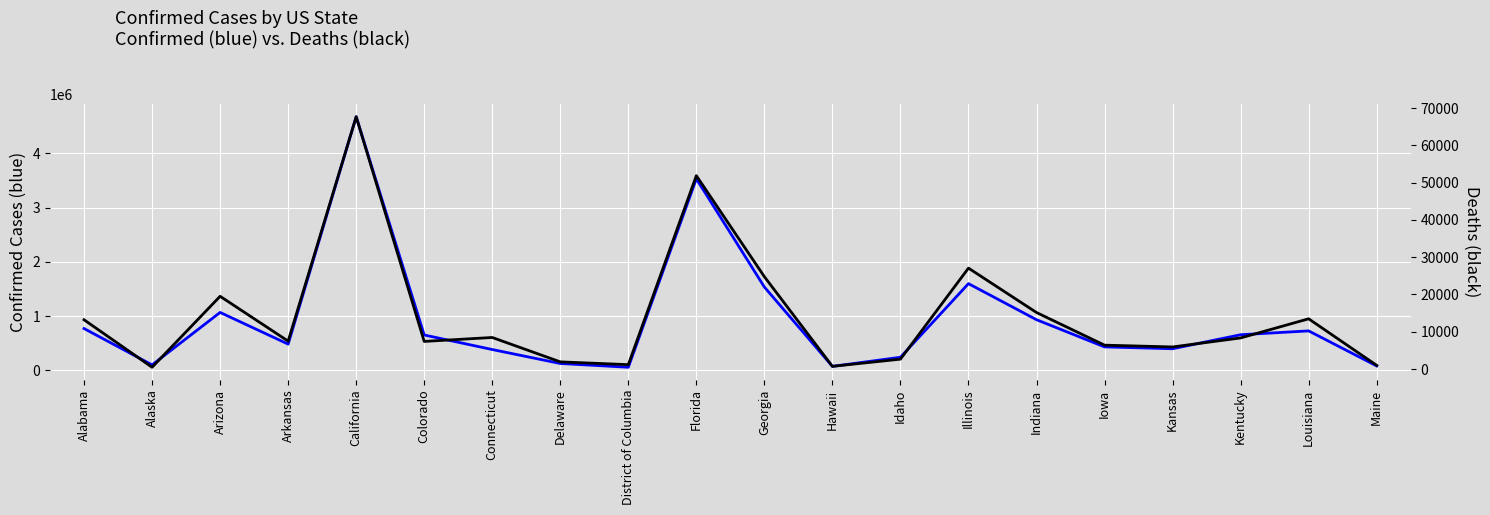

Reading right to left, transcribe all the data shown in this chart.

Confirmed: Maine=83910	Louisiana=728831	Kentucky=658231	Kansas=400293	Iowa=434239	Indiana=934586	Illinois=1598757	Idaho=243565	Hawaii=75911	Georgia=1536467	Florida=3528698	District of Columbia=59563	Delaware=128692	Connecticut=385788	Colorado=653465	California=4671695	Arkansas=485452	Arizona=1068823	Alaska=102471	Alabama=772311
Deaths: Maine=984	Louisiana=13473	Kentucky=8339	Kansas=5919	Iowa=6401	Indiana=15157	Illinois=27072	Idaho=2649	Hawaii=714	Georgia=24772	Florida=51884	District of Columbia=1170	Delaware=1920	Connecticut=8462	Colorado=7405	California=67692	Arkansas=7482	Arizona=19513	Alaska=474	Alabama=13210